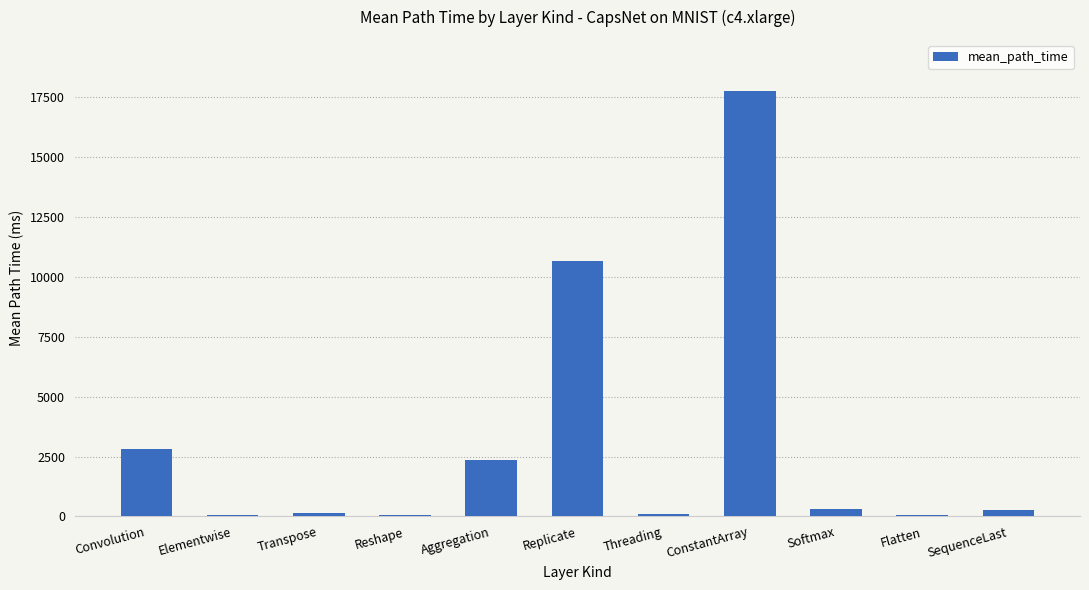

Which category has the highest value across all series?

ConstantArray